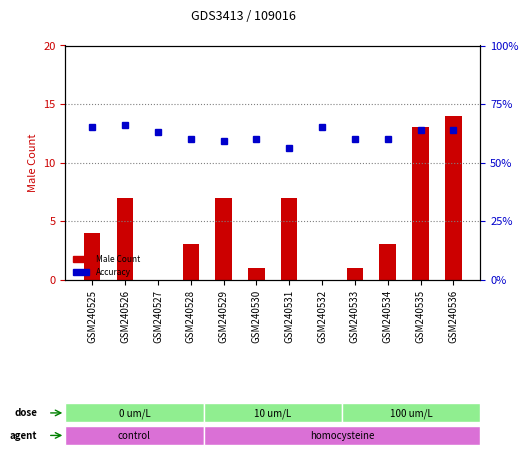

Reading left to right, what are all the values shown in this chart?

Male Count: GSM240525=4.0	GSM240526=7.0	GSM240527=0.0	GSM240528=3.0	GSM240529=7.0	GSM240530=1.0	GSM240531=7.0	GSM240532=0.0	GSM240533=1.0	GSM240534=3.0	GSM240535=13.0	GSM240536=14.0
Accuracy: GSM240525=0.7	GSM240526=0.7	GSM240527=0.6	GSM240528=0.6	GSM240529=0.6	GSM240530=0.6	GSM240531=0.6	GSM240532=0.7	GSM240533=0.6	GSM240534=0.6	GSM240535=0.6	GSM240536=0.6